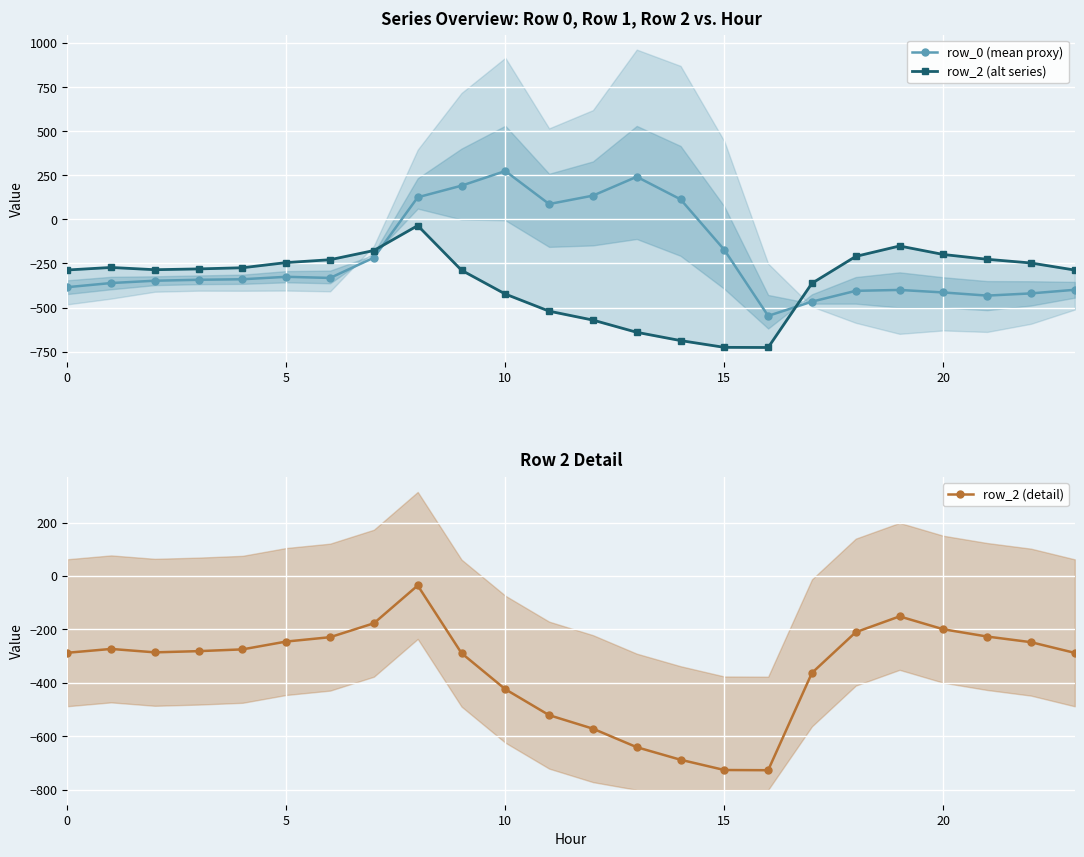

True or false: row_2 (detail) has more than 1 interior local peaks.

True